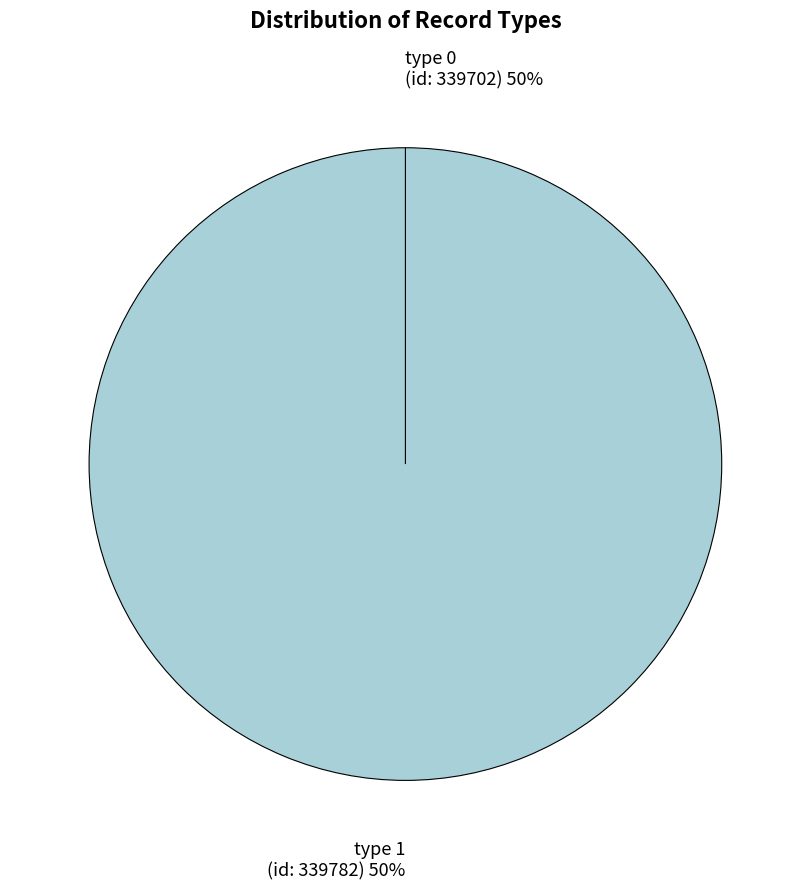

Count the number of slices in the pie.

2